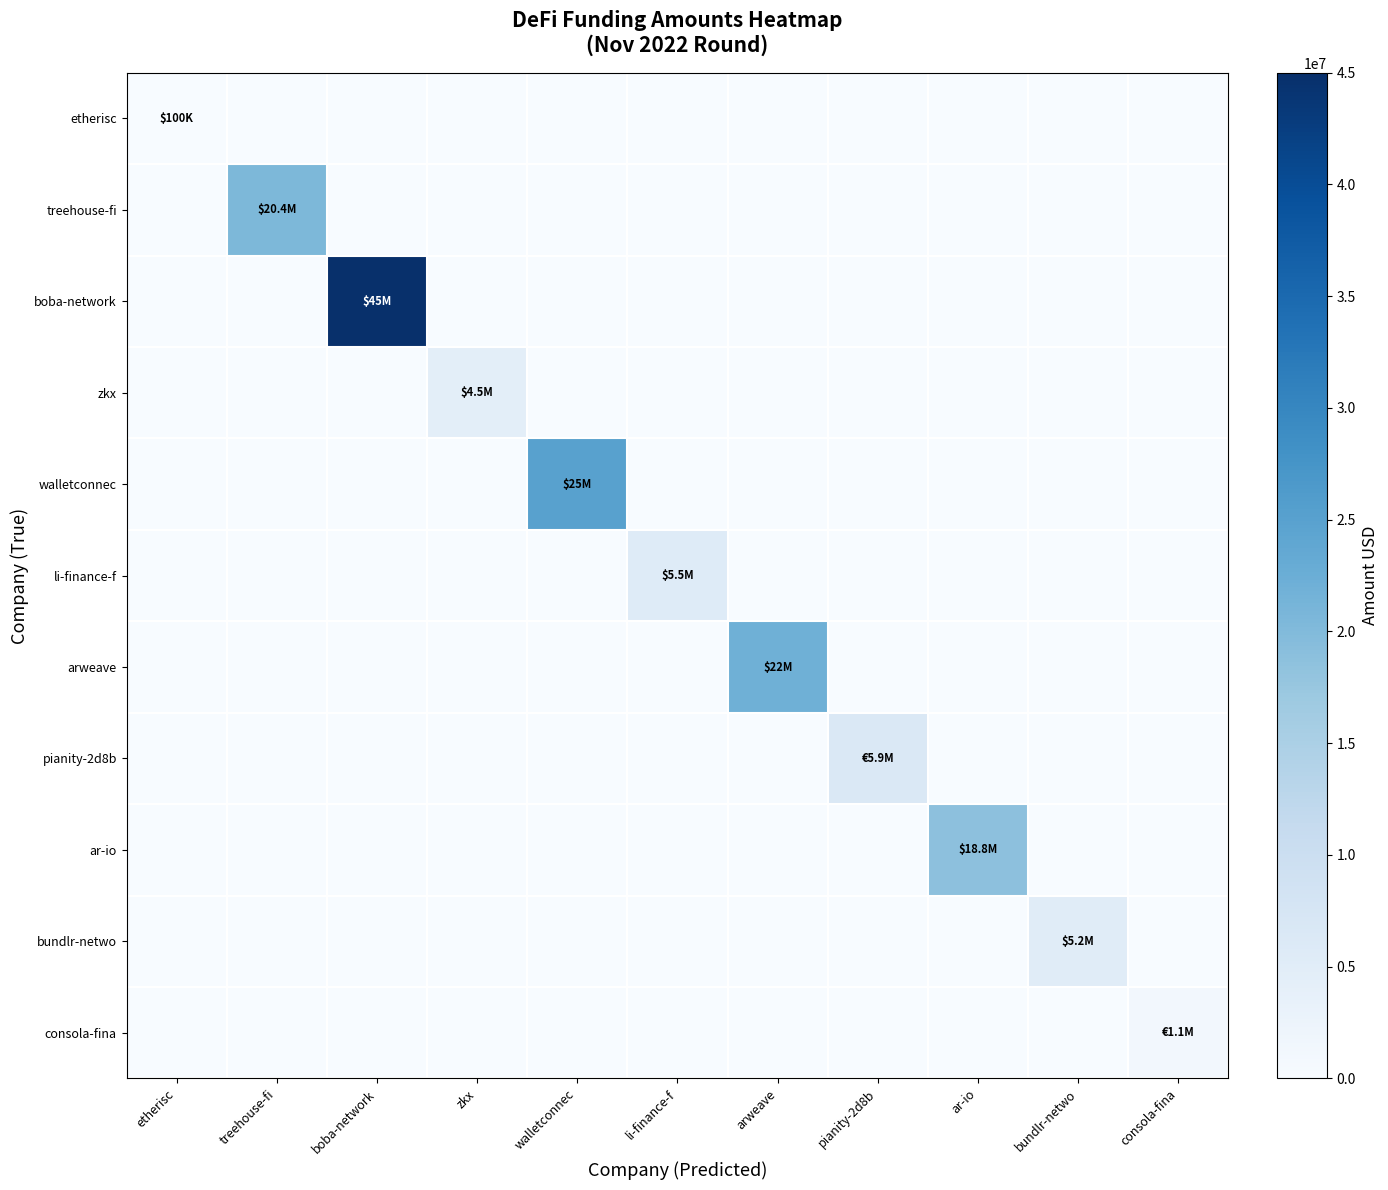

At arweave, list the series in order from smallest to largest.

etherisc, treehouse-fi, boba-network, zkx, walletconnec, li-finance-f, pianity-2d8b, ar-io, bundlr-netwo, consola-fina, arweave